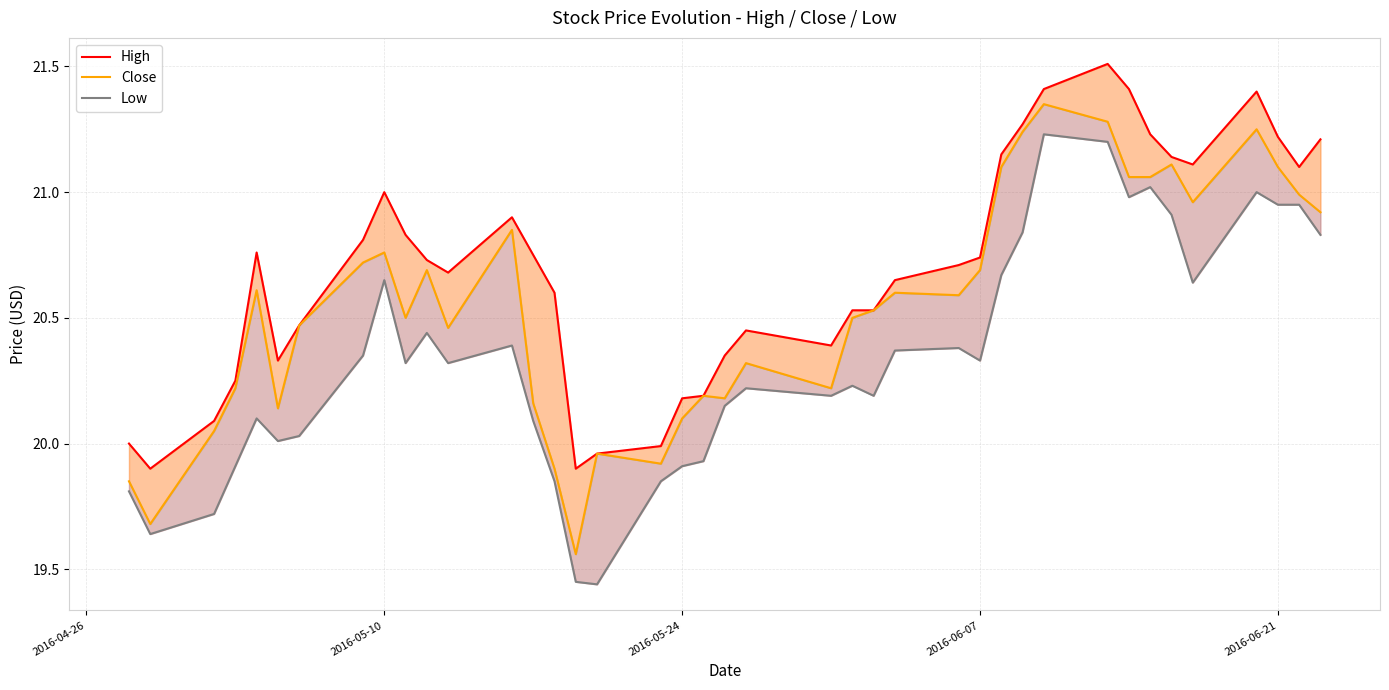

How many values in the Close series exceed 20?

34